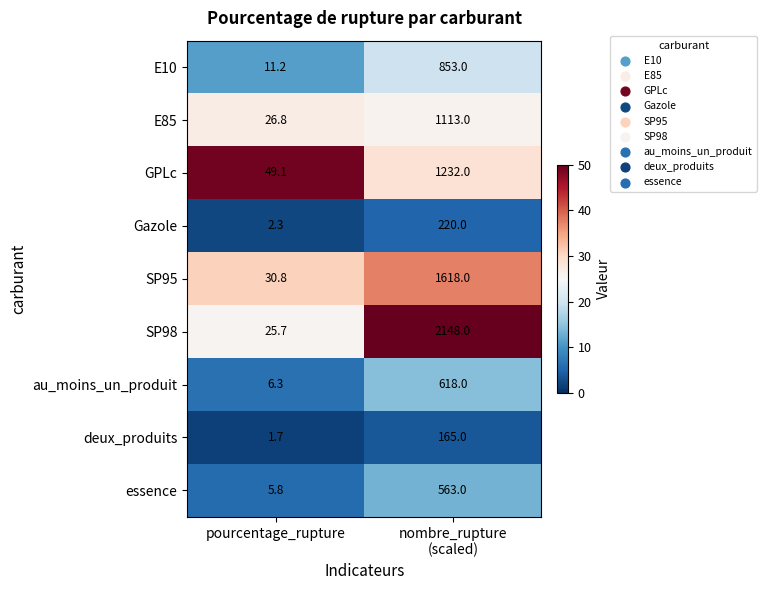

What is the total value across all series at nombre_rupture
(scaled)?

8530.0